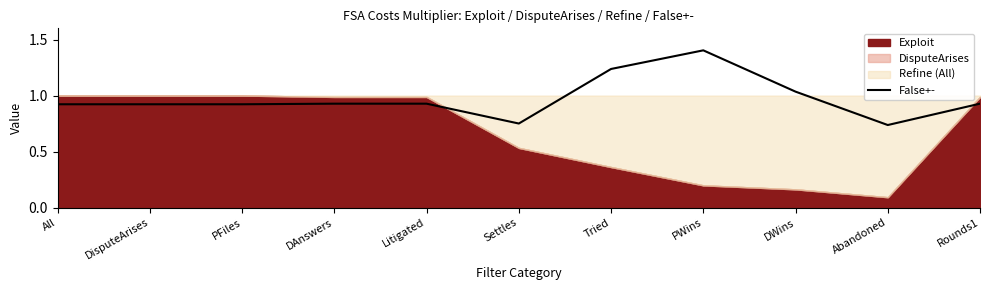

Where is the first local maximum?

PWins